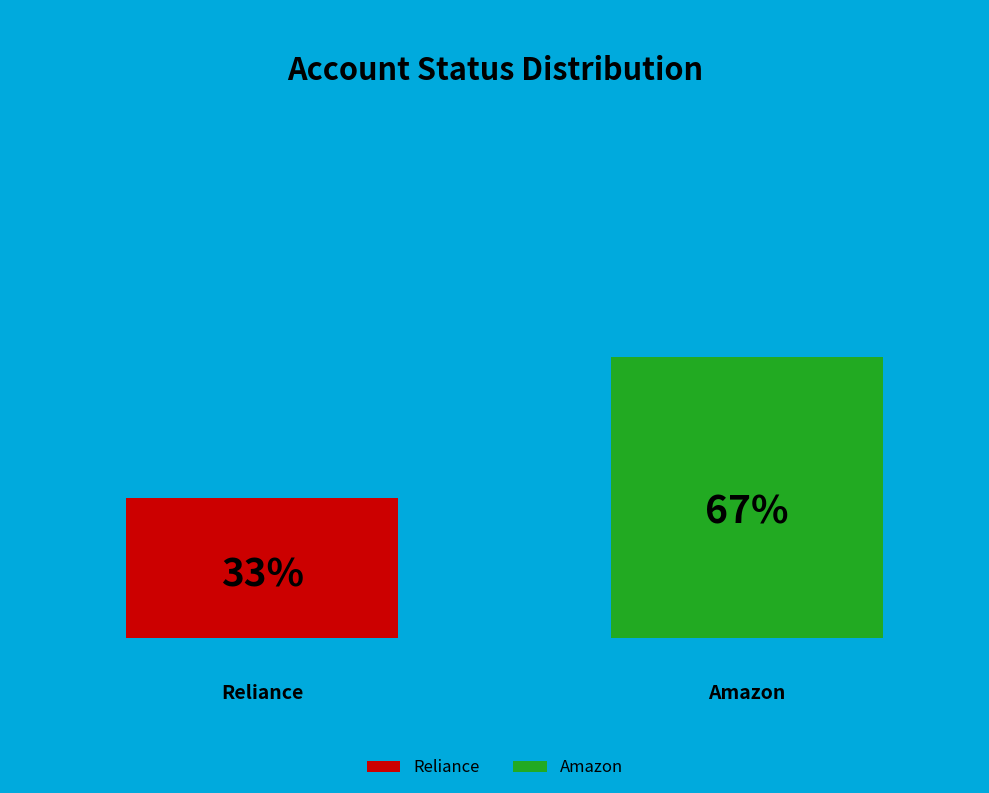

Which slice is the largest?

Amazon